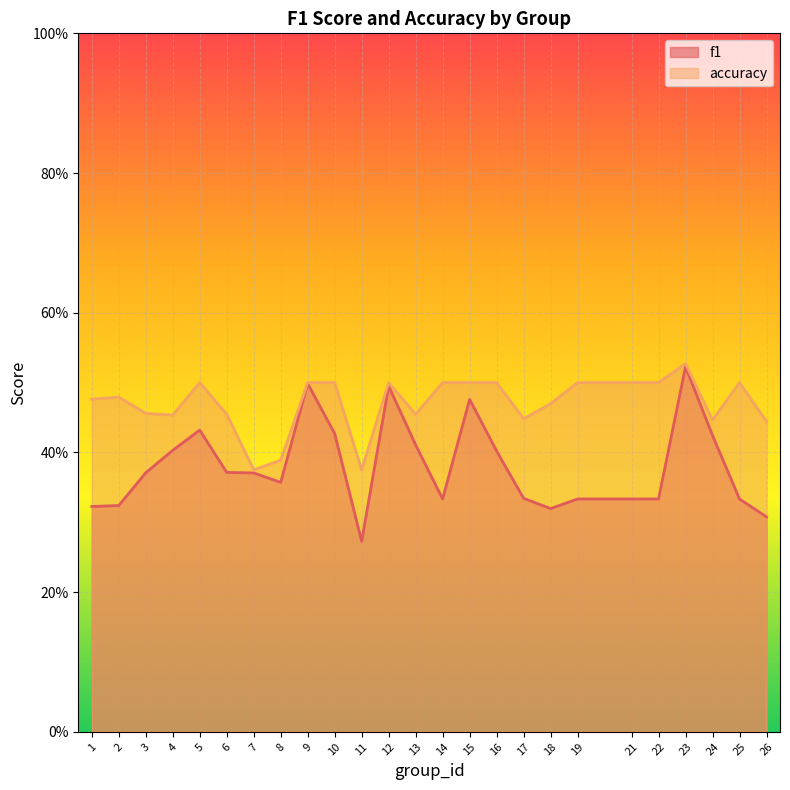

What value does the f1 series have at 18?

0.3